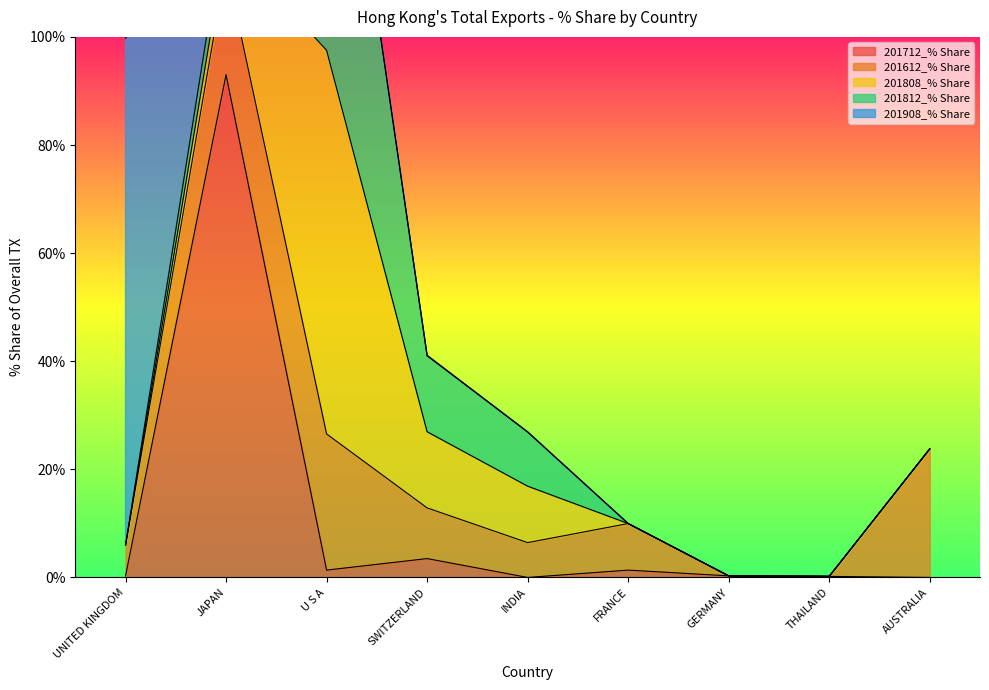

What is the label of the 5th point from the right?

INDIA